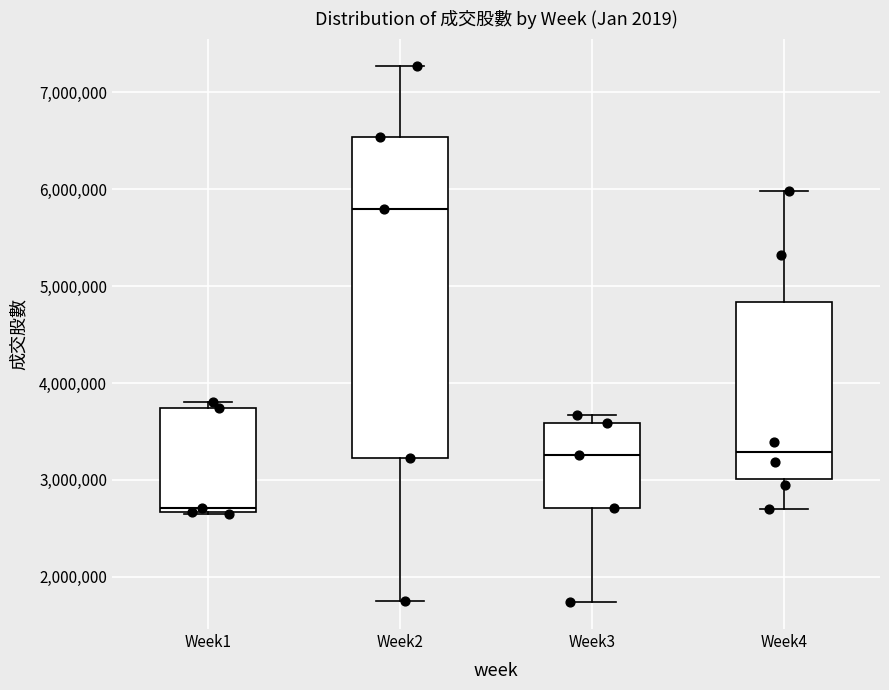

Where does the lower whisker of the box for Week2 end on the y-axis? The values are not printed on the chart, so give them approximately, as read against the axis.

1800000